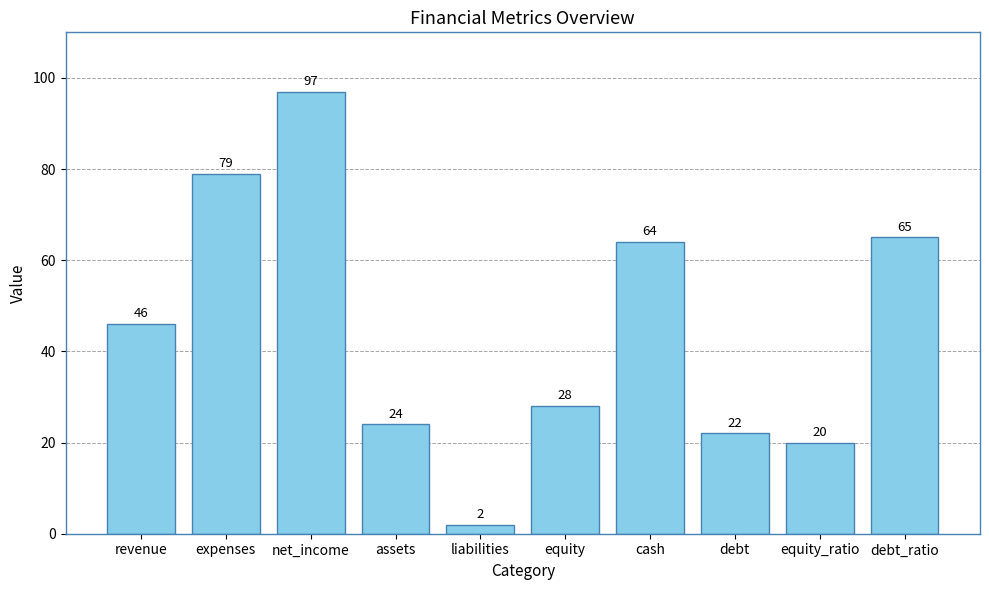

Reading left to right, what are all the values shown in this chart?

revenue=46	expenses=79	net_income=97	assets=24	liabilities=2	equity=28	cash=64	debt=22	equity_ratio=20	debt_ratio=65